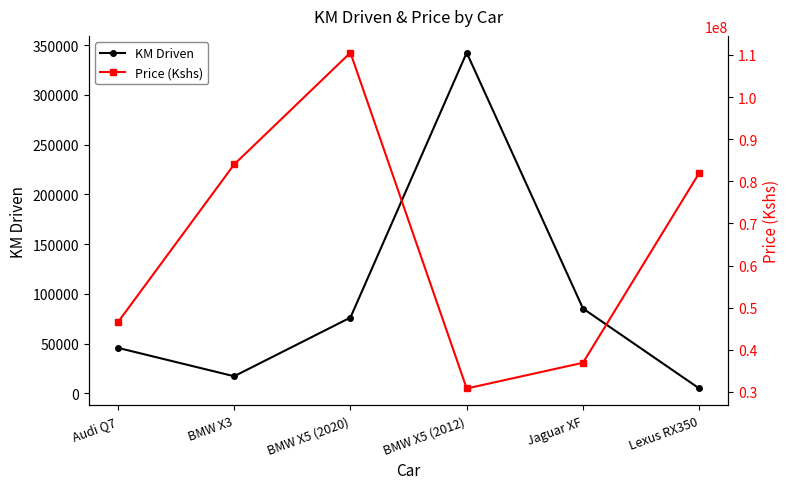

Where is the first local maximum for KM Driven?

BMW X5 (2012)